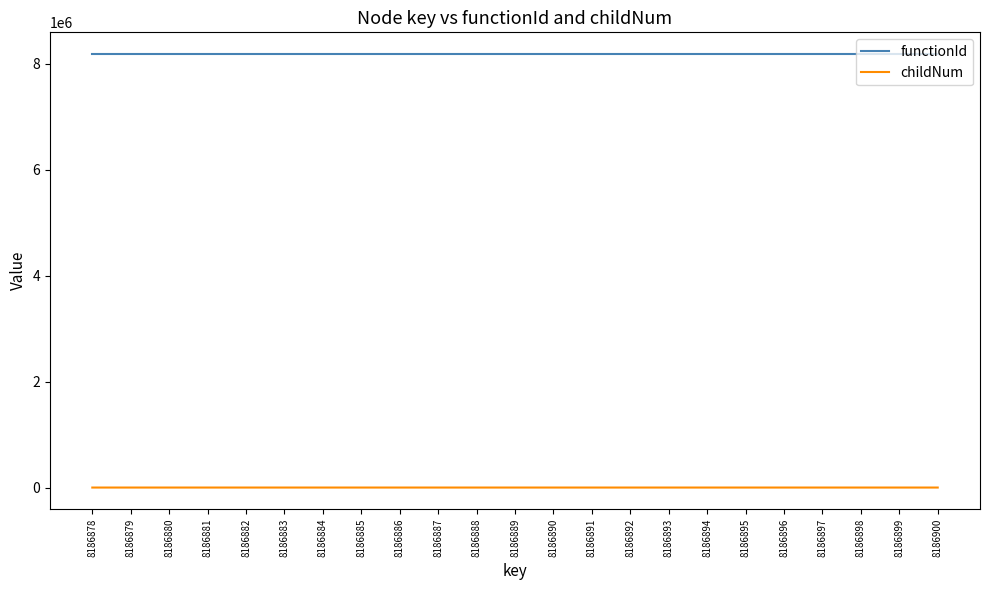

True or false: functionId and childNum intersect in this chart.

False